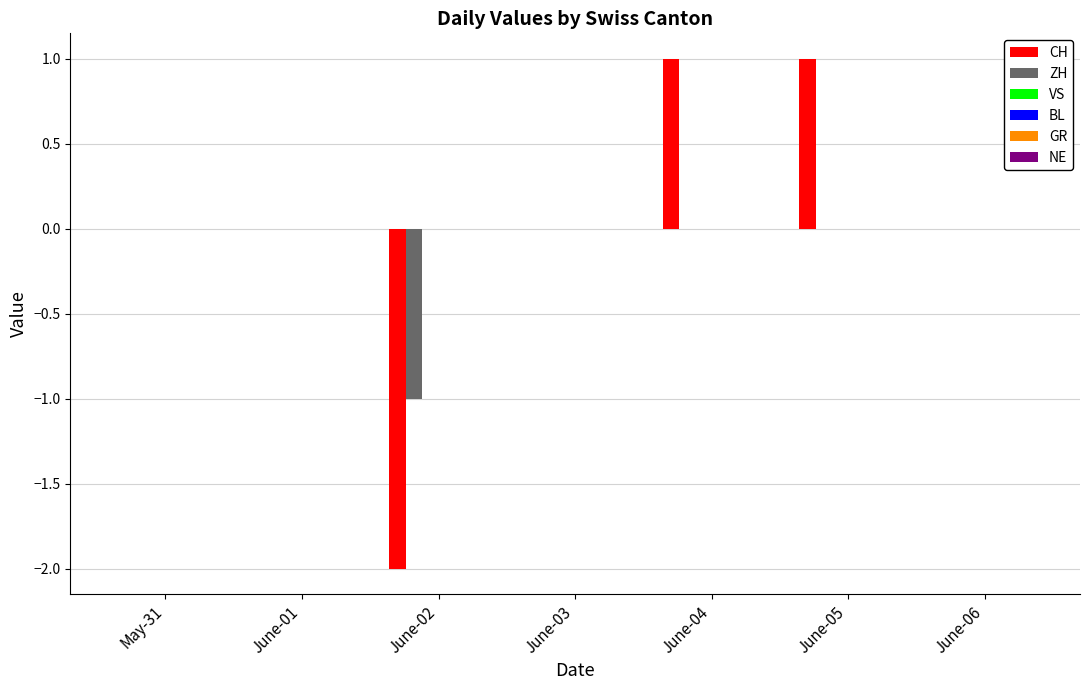

What is the difference between the ZH values at June-05 and June-02?

1